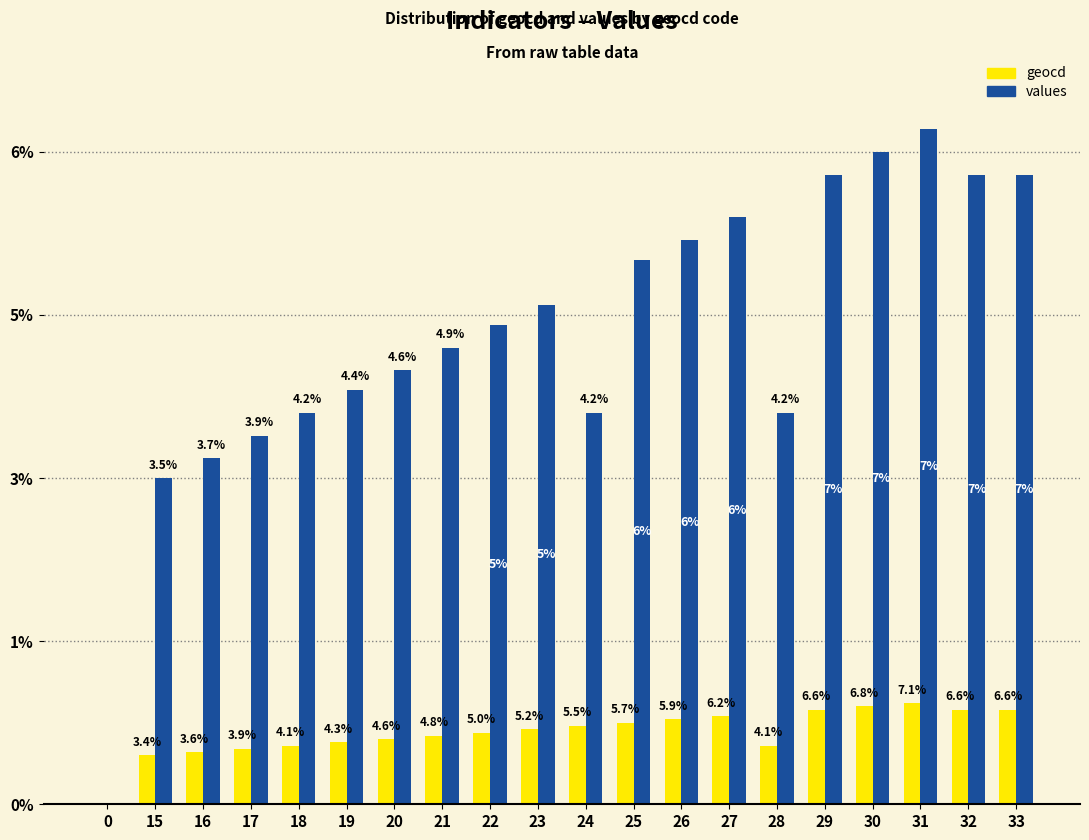

Are the bars grouped side by side (vs. stacked)?

Yes